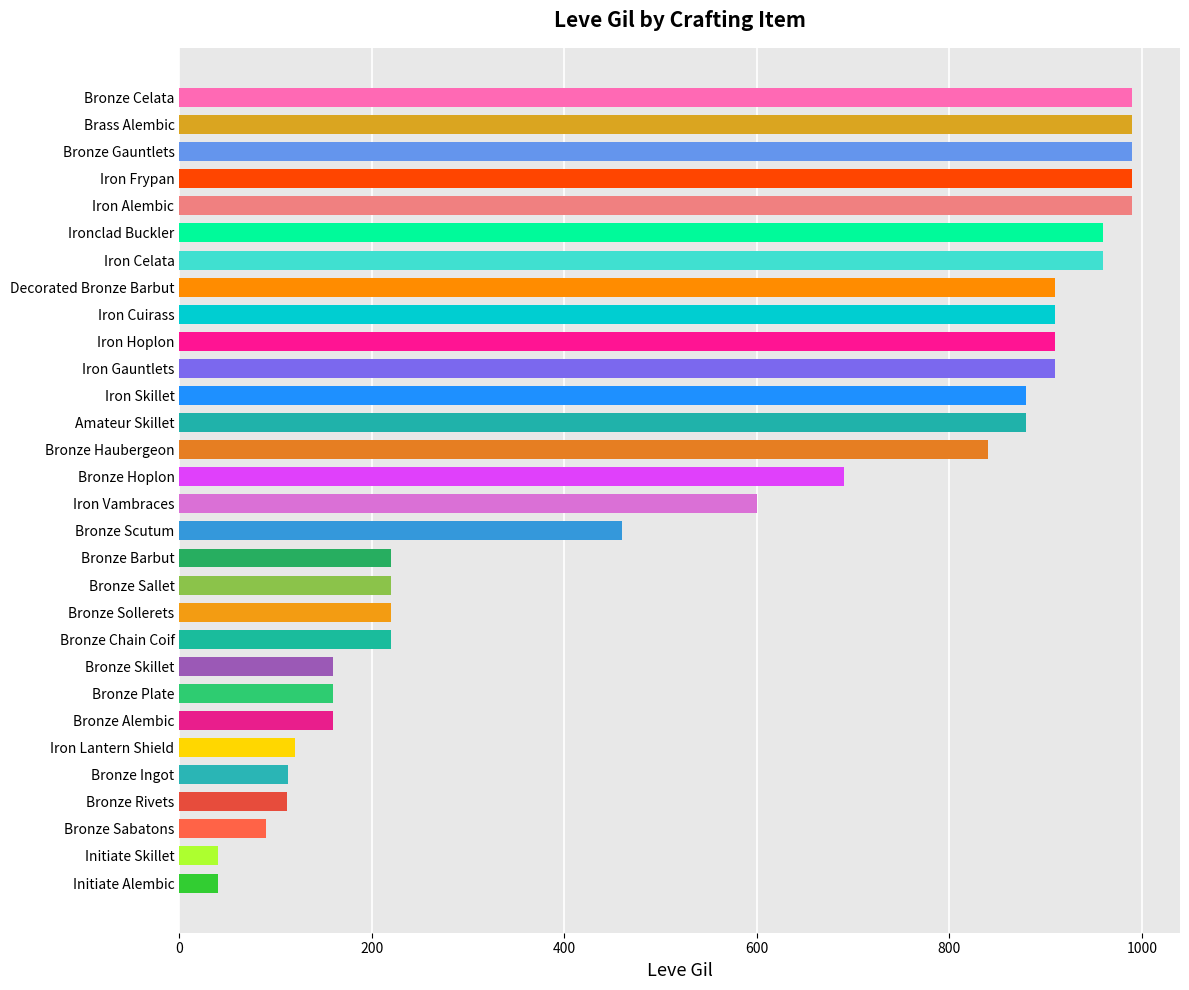

What is the sum of all values?

16735